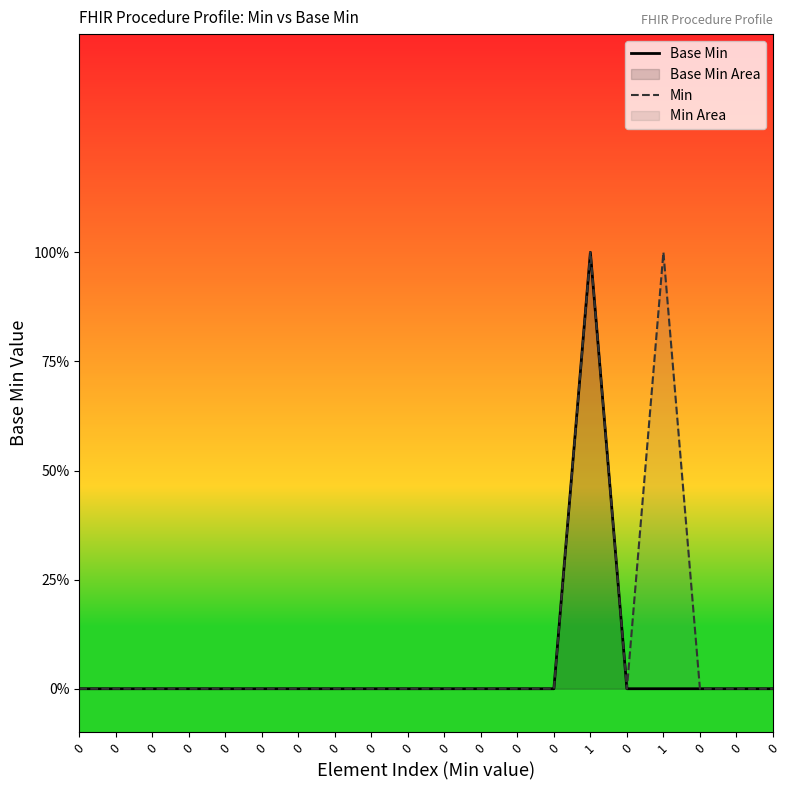

How many values in Min are above zero?

2